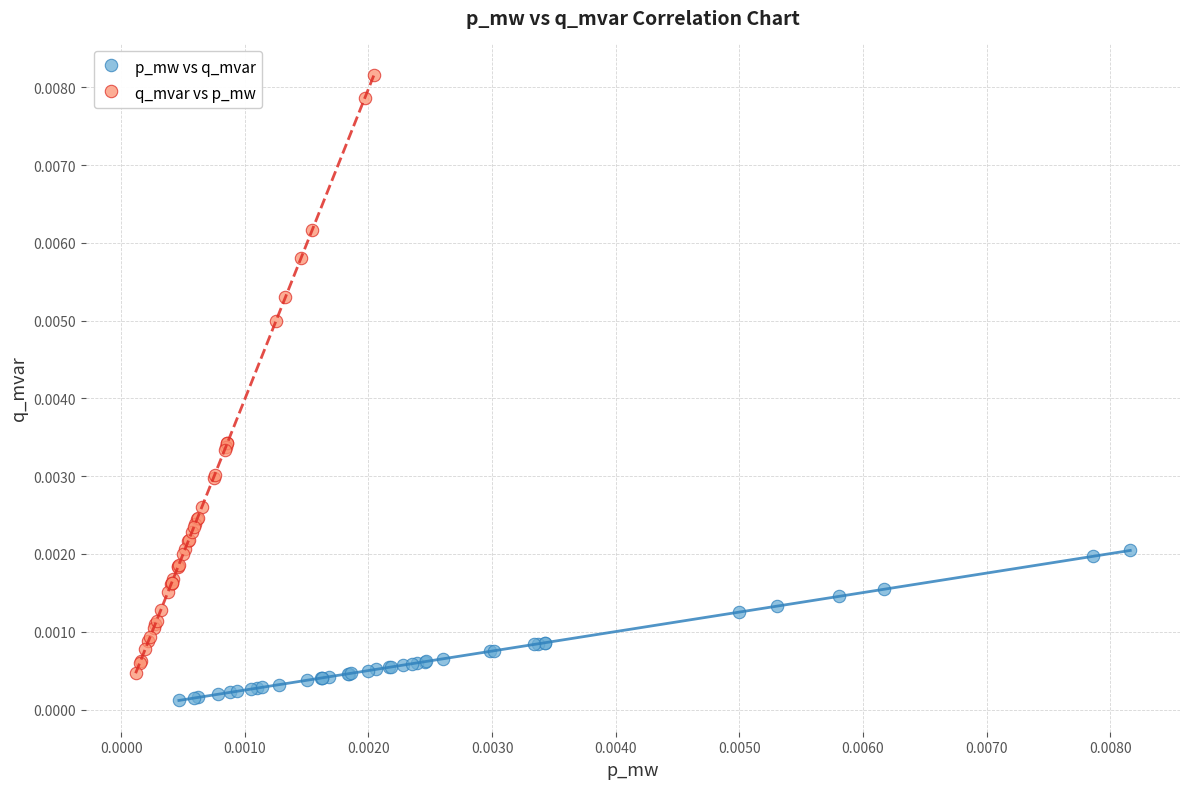

Which series has the largest Y range (max minus min)?

q_mvar vs p_mw